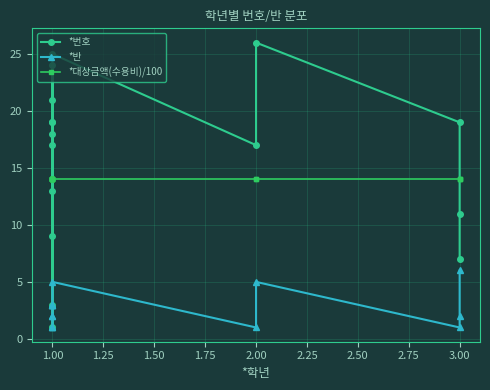

Does the chart have visible grid lines?

Yes